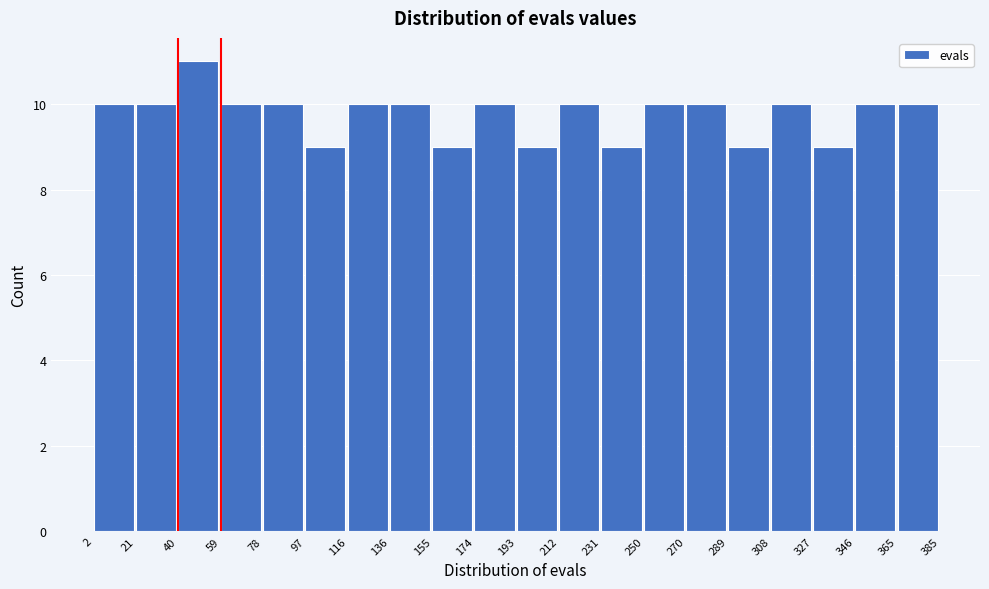

Reading left to right, list every bar in this chart as the range it spans on the x-axis followed by its height. The values are not printed on the chart, so give them approximately, as read against the axis.

2 to 21: 10
21 to 40: 10
40 to 59: 11
59 to 78: 10
78 to 97: 10
97 to 116: 9
116 to 136: 10
136 to 155: 10
155 to 174: 9
174 to 193: 10
193 to 212: 9
212 to 231: 10
231 to 250: 9
250 to 270: 10
270 to 289: 10
289 to 308: 9
308 to 327: 10
327 to 346: 9
346 to 365: 10
365 to 385: 10